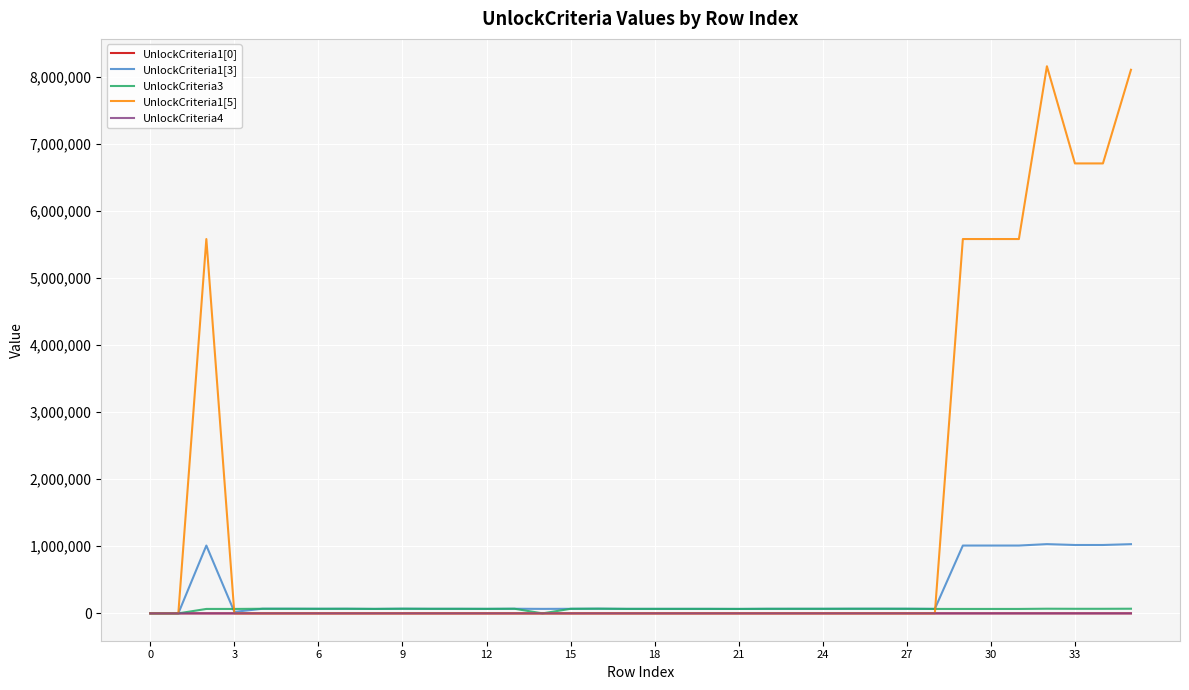

Which series has the largest range (max minus min)?

UnlockCriteria1[5]